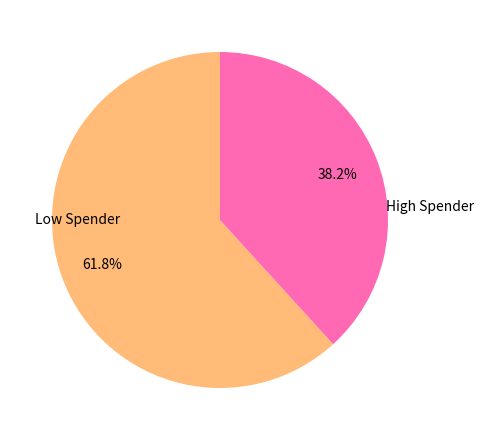

Is there a majority slice in this chart?

Yes